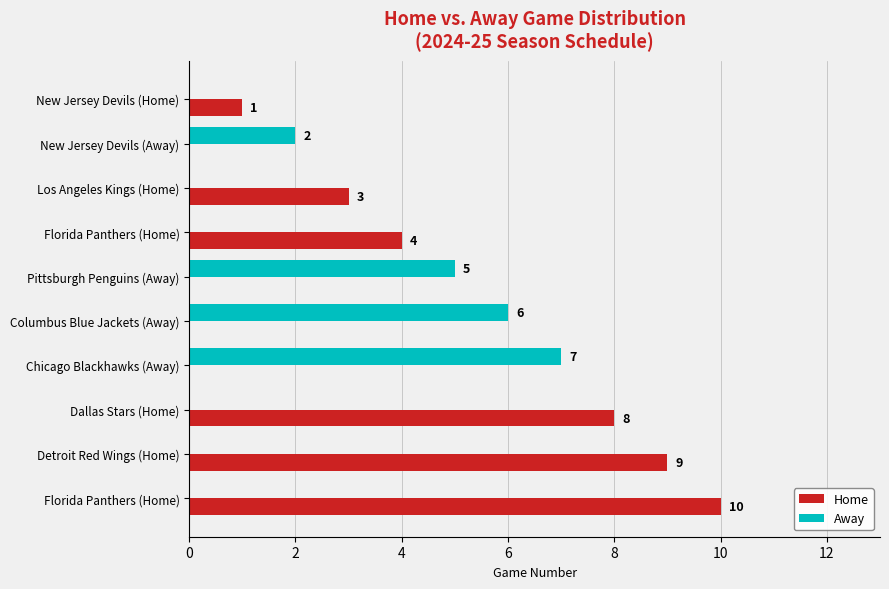

What are all the series names shown in the legend?

Home, Away